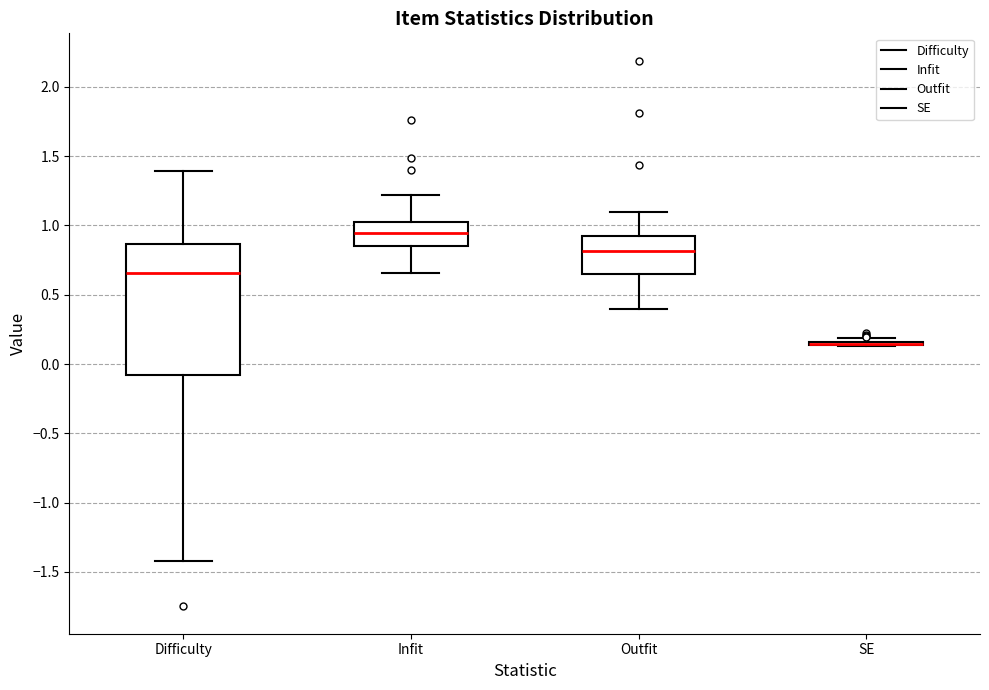

Reading left to right, read every box against the y-axis: the position of its median line, the range the box covers, and the ends of its whiskers. The values are not printed on the chart, so give them approximately, as read against the axis.

Difficulty: median 0.65, box -0.10 to 0.85, whiskers -1.40 to 1.40
Infit: median 0.95, box 0.85 to 1.00, whiskers 0.65 to 1.20
Outfit: median 0.80, box 0.65 to 0.90, whiskers 0.40 to 1.10
SE: box collapsed to a line at 0.15, whiskers 0.15 to 0.20